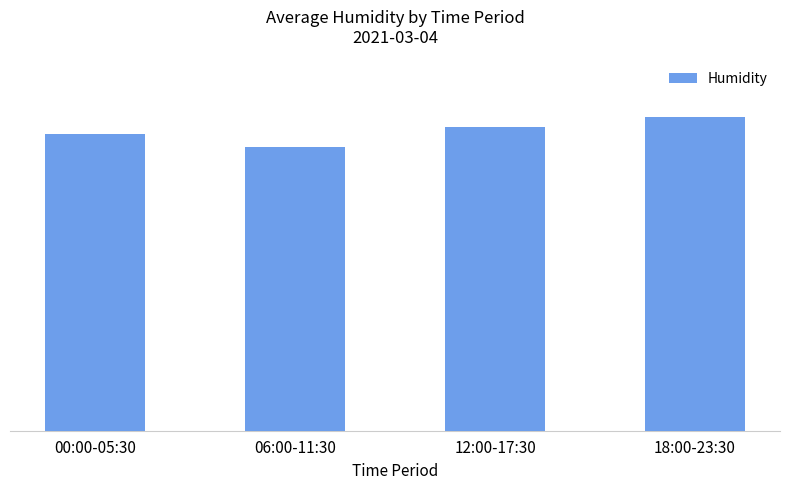

Between 12:00-17:30 and 00:00-05:30, which is larger?

12:00-17:30